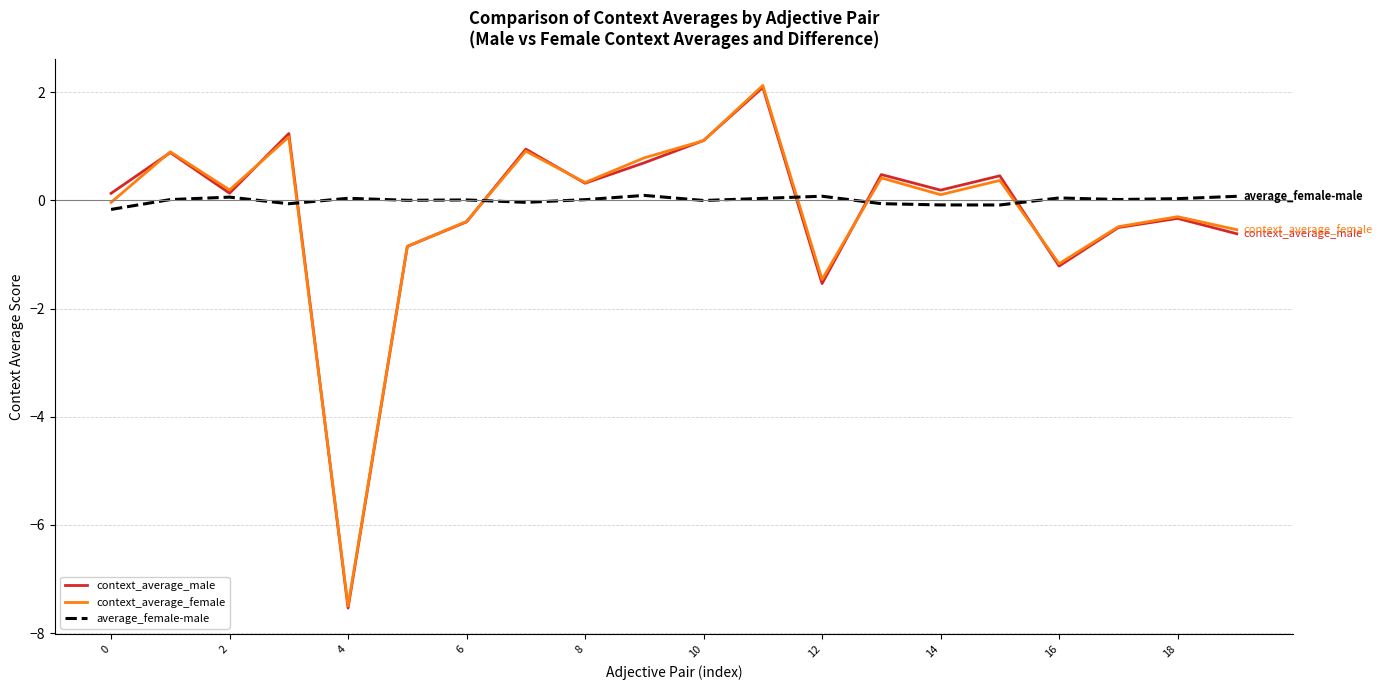

True or false: average_female-male and context_average_male intersect in this chart.

True